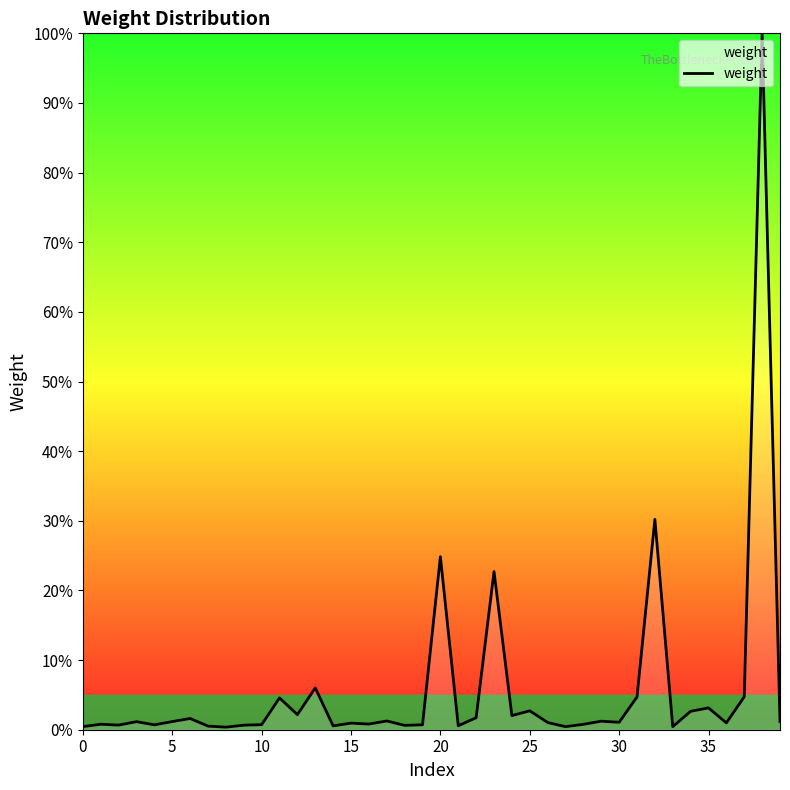

True or false: there are more than 2 points higher than both neighbors.

True